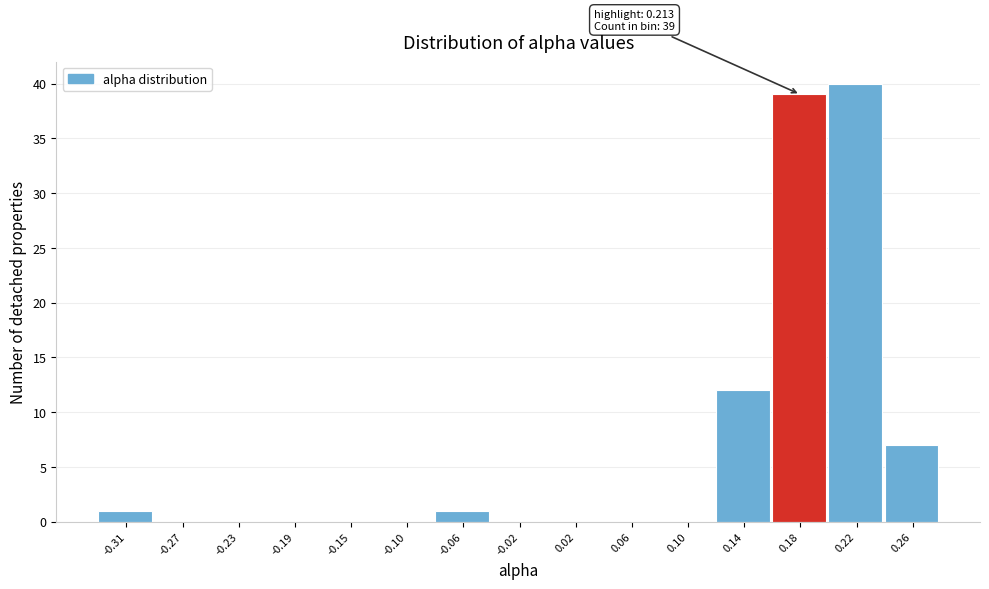

Reading left to right, extract all data points from this chart.

-0.31=1	-0.27=0	-0.23=0	-0.19=0	-0.15=0	-0.10=0	-0.06=1	-0.02=0	0.02=0	0.06=0	0.10=0	0.14=12	0.18=39	0.22=40	0.26=7